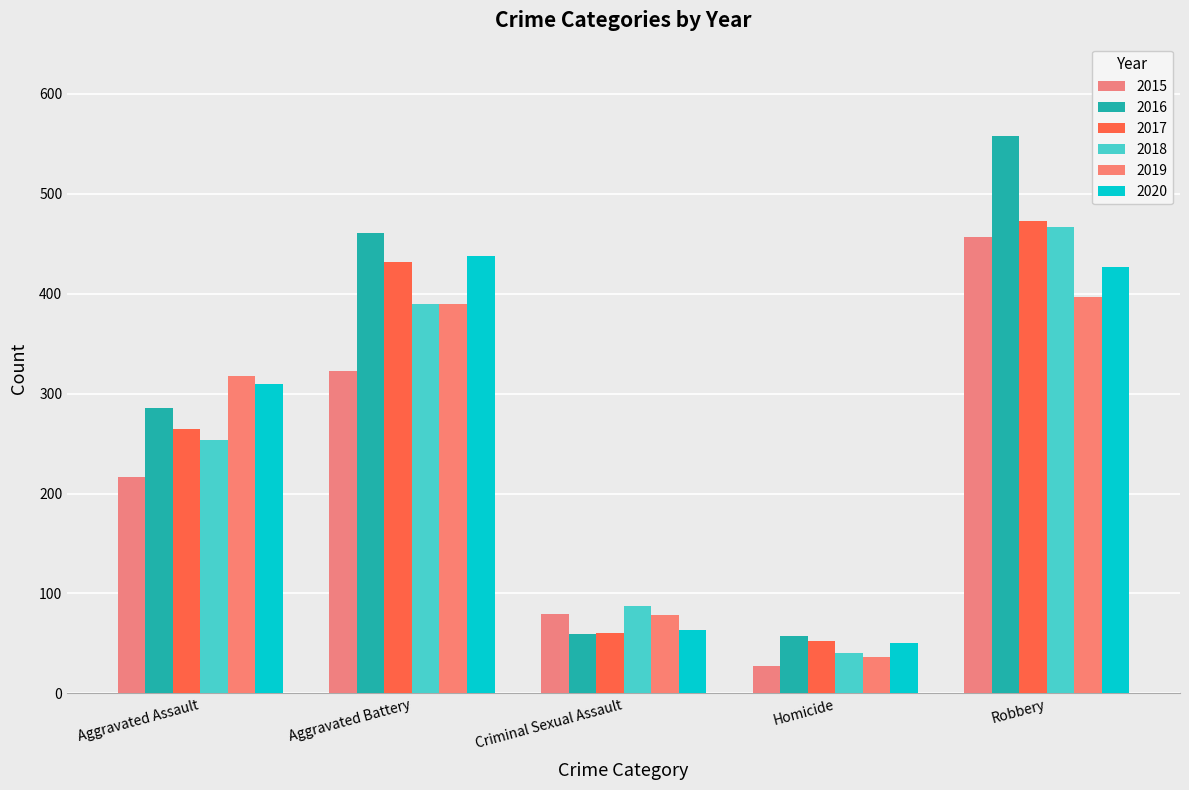

Read the 2019 value at Aggravated Battery, to the nearest 50.

400